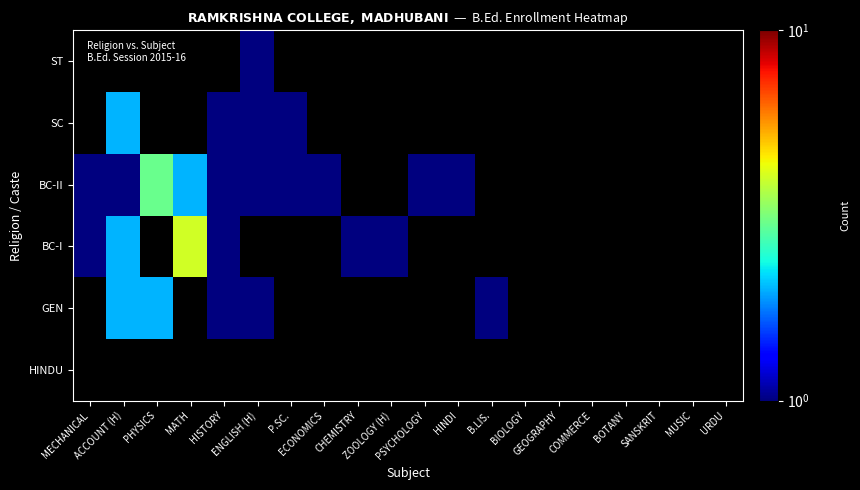

At which category does the chart reach its minimum across all series?

HISTORY